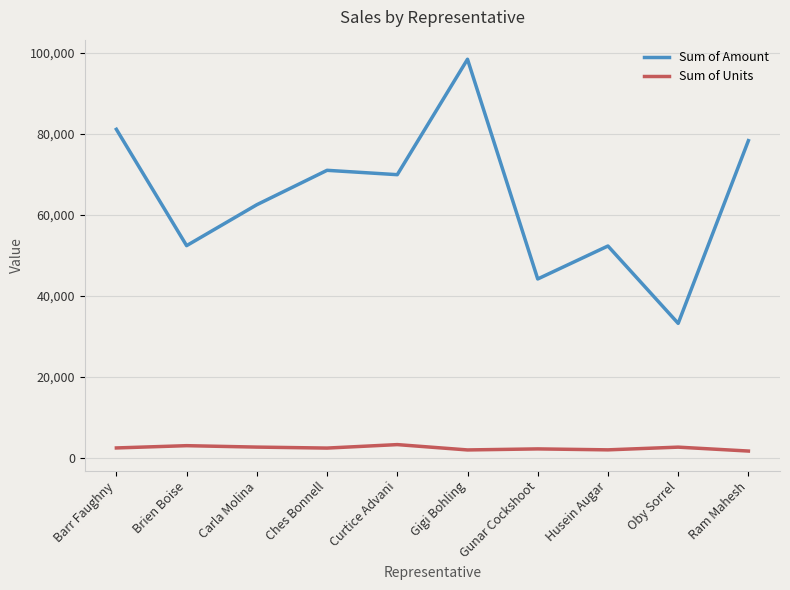

The Sum of Units series shows 2955 at Brien Boise. True or false?

True